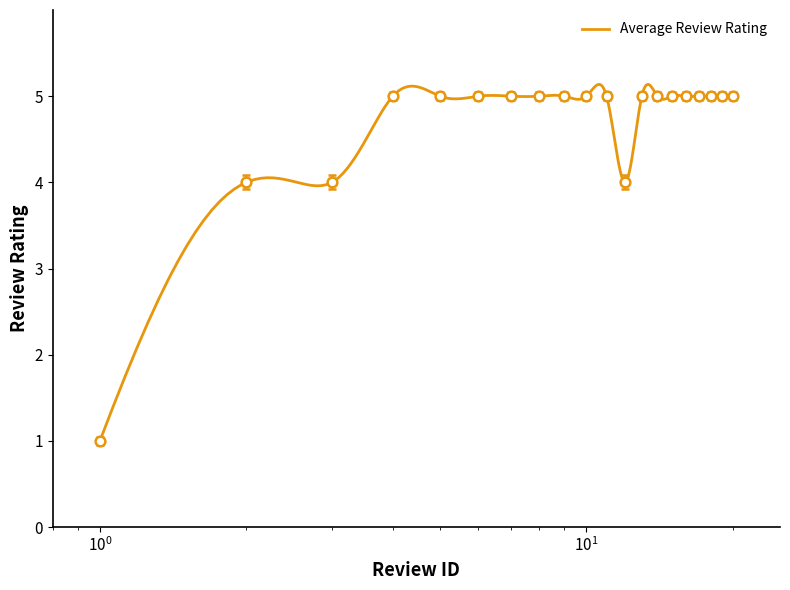

Which has a higher value, 9 or $\mathdefault{10^{1}}$?

9